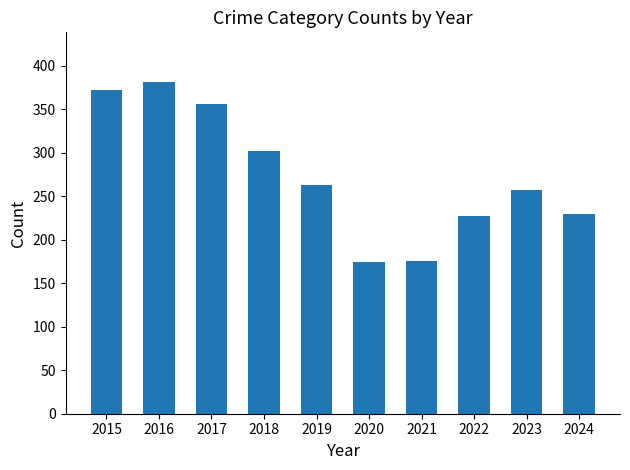

Are the bars horizontal?

No